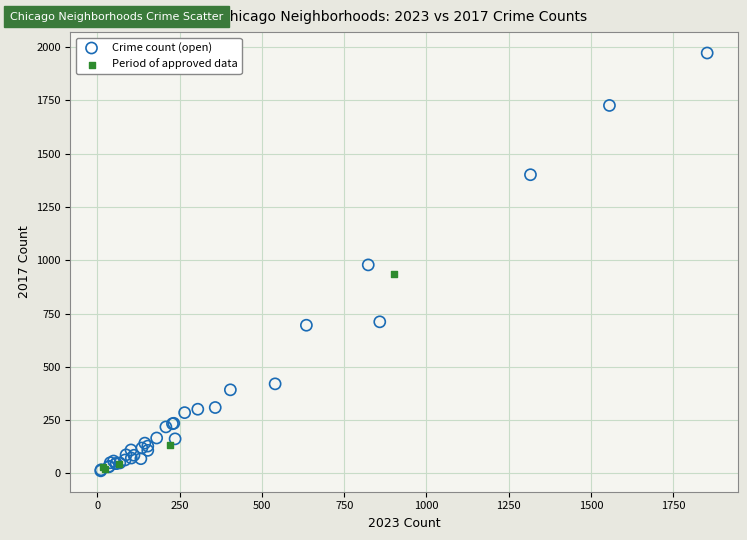

What are all the series names shown in the legend?

Crime count (open), Period of approved data